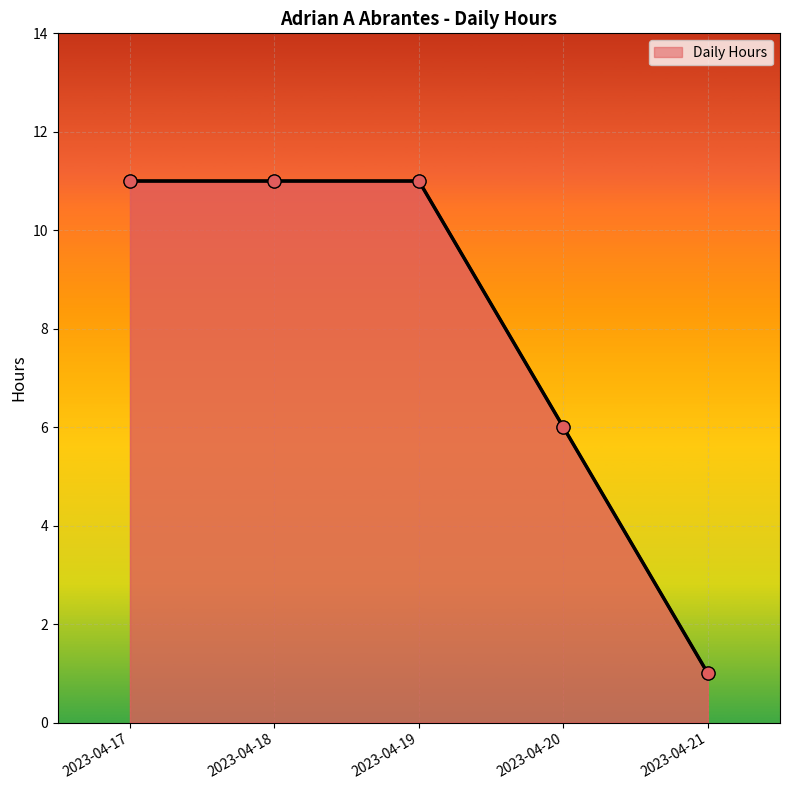

What is the change in value from 2023-04-18 to 2023-04-20?

-5